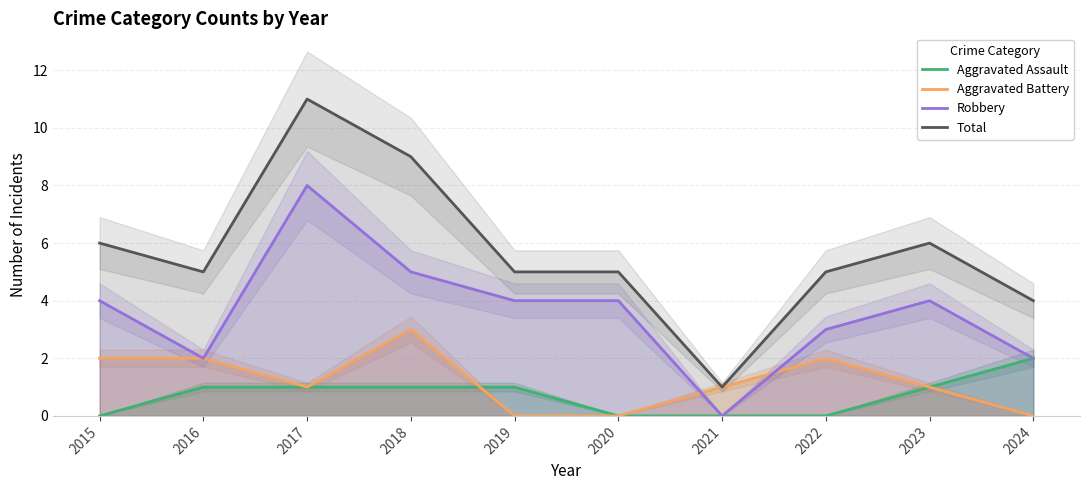

What is the difference between the second highest and second lowest values in the Total series?

5